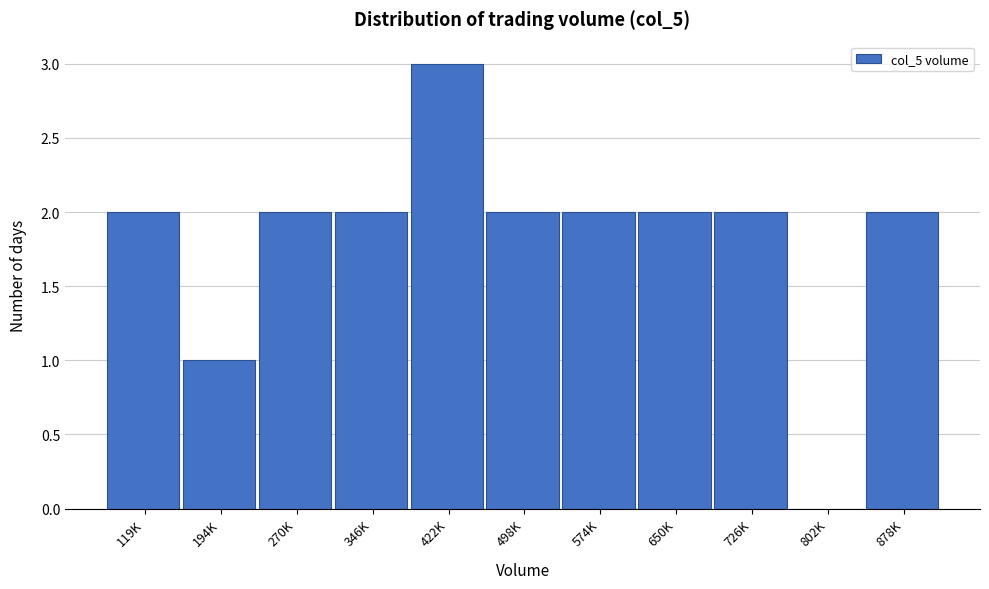

Reading left to right, extract all data points from this chart.

119K=2	194K=1	270K=2	346K=2	422K=3	498K=2	574K=2	650K=2	726K=2	802K=0	878K=2